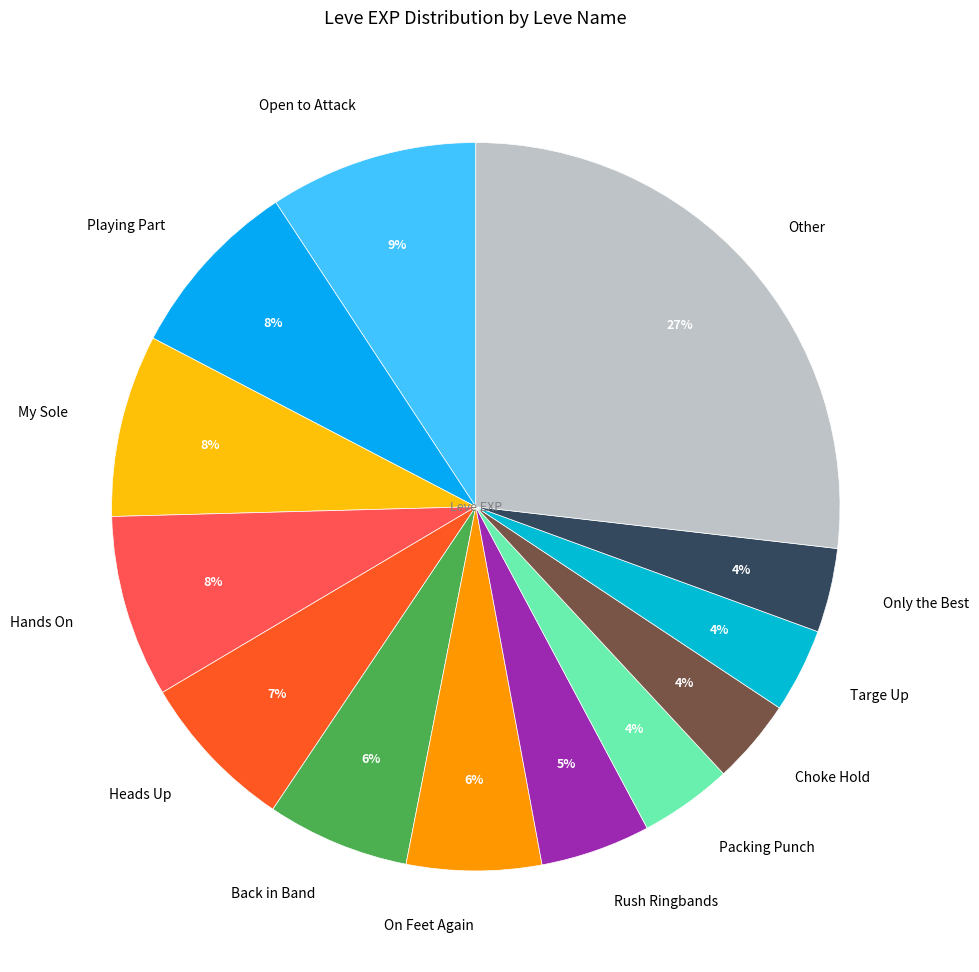

Is there any slice that represents more than half of the pie?

No